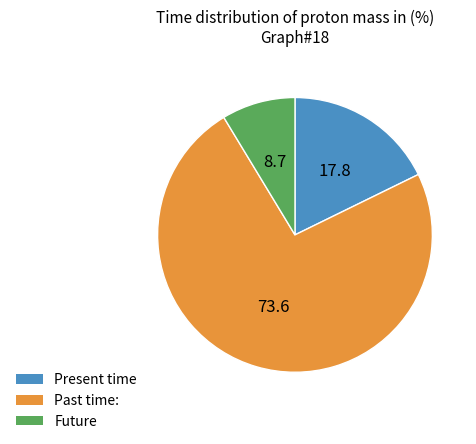

What is the largest slice in the pie chart?

Past time: